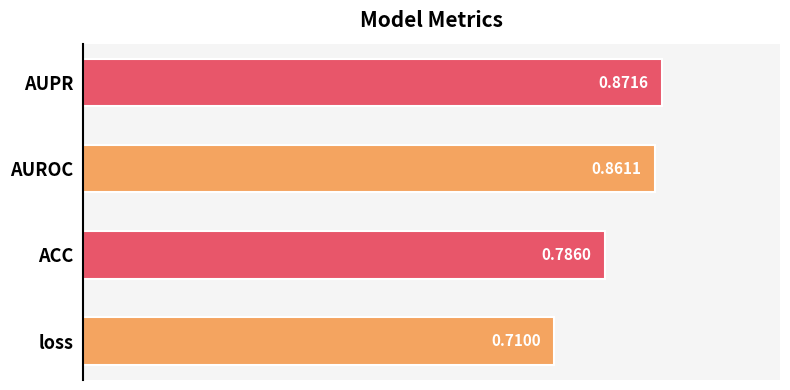

How many bars are there in total?

4